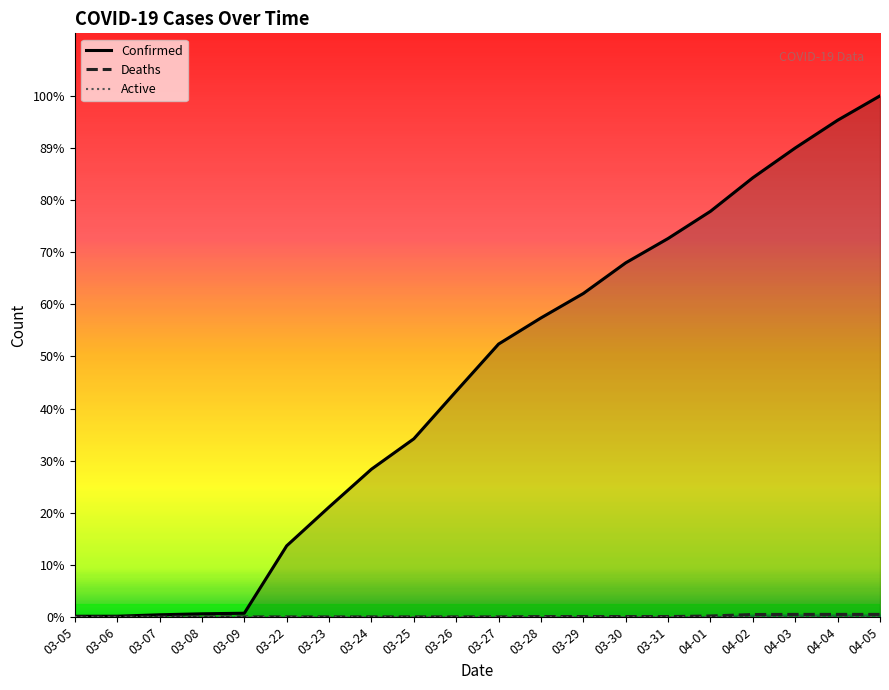

True or false: Deaths and Active cross at least once.

False